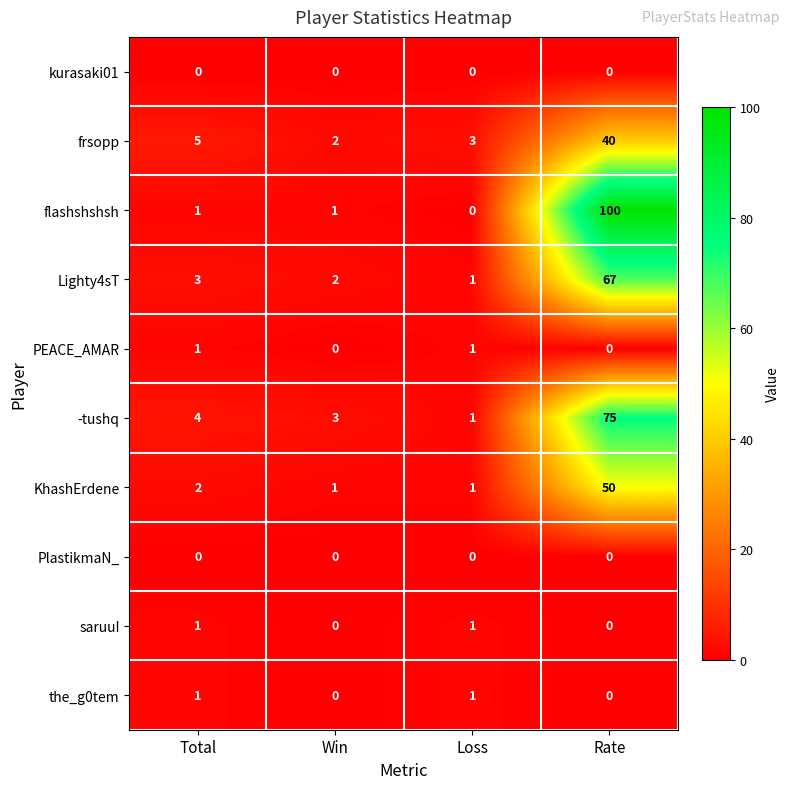

True or false: flashshshsh has a value of 0 at Total.

False